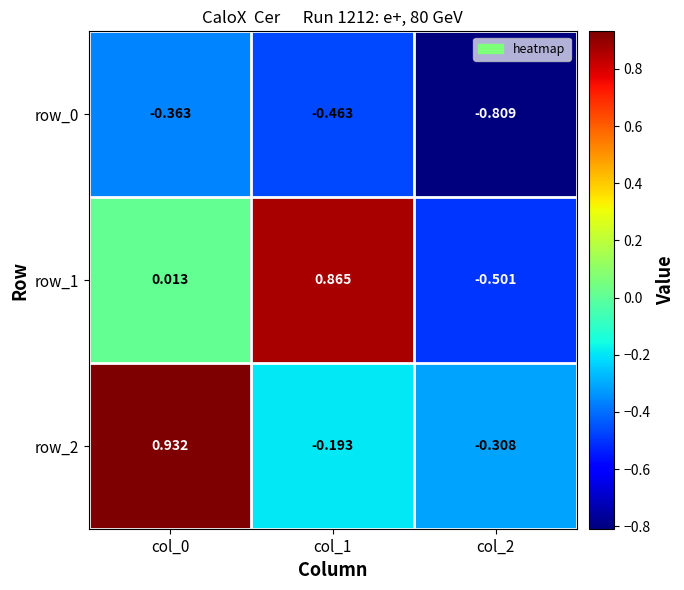

The value of row_1 at col_0 is 0.0. True or false?

True